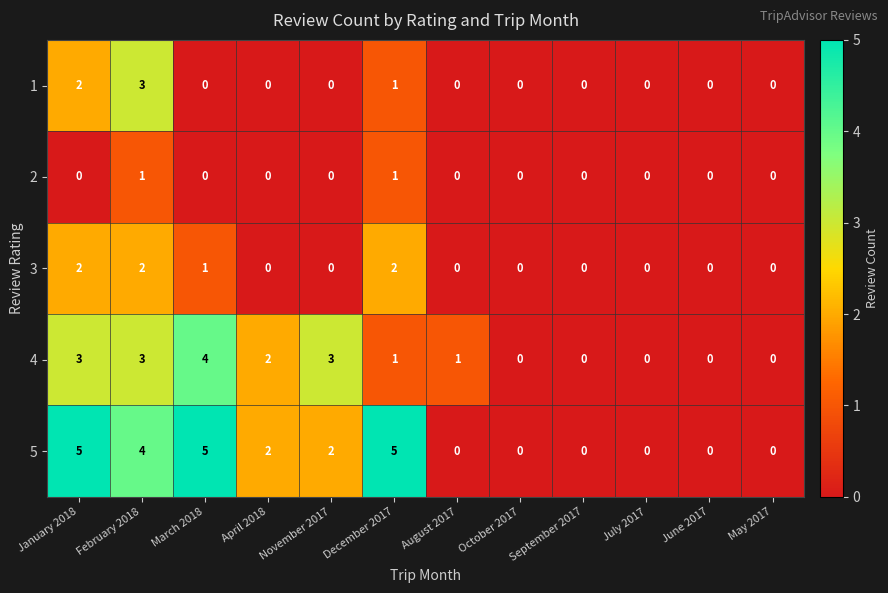

What is the spread (max minus min) of values at March 2018?

5